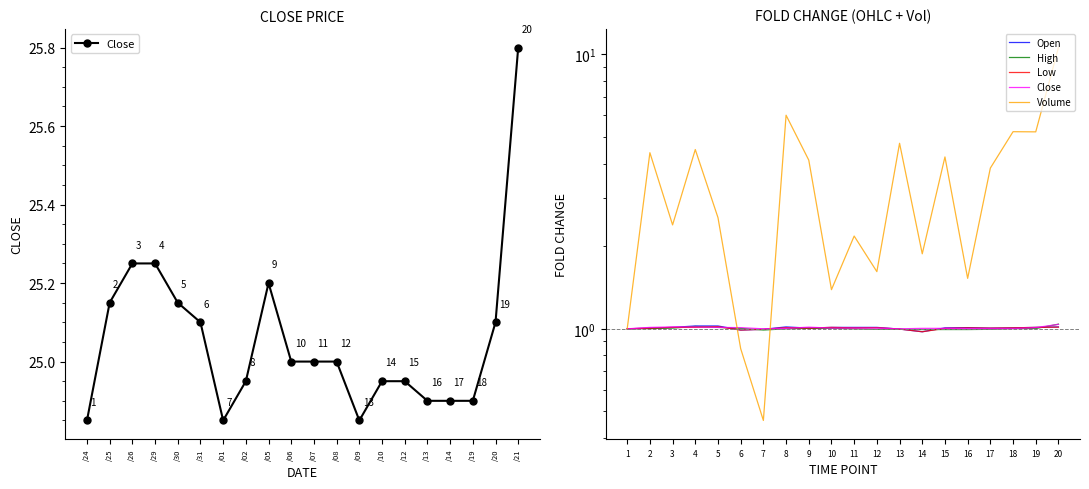

How many data points in High are above 1?

10